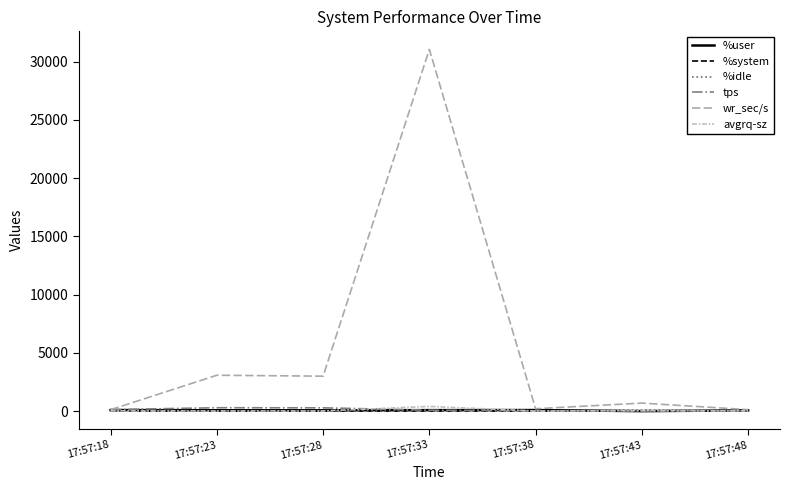

At which category is the sum across all series the highest?

17:57:33